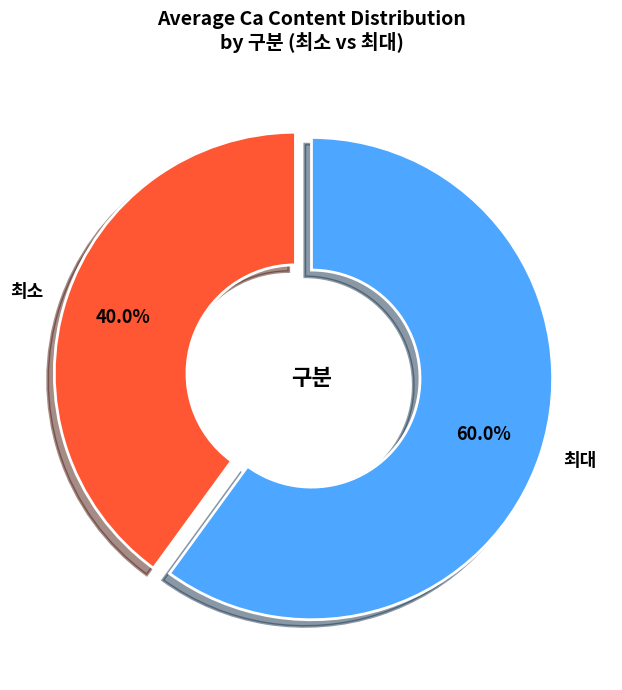

What is the smallest slice in the pie chart?

최소